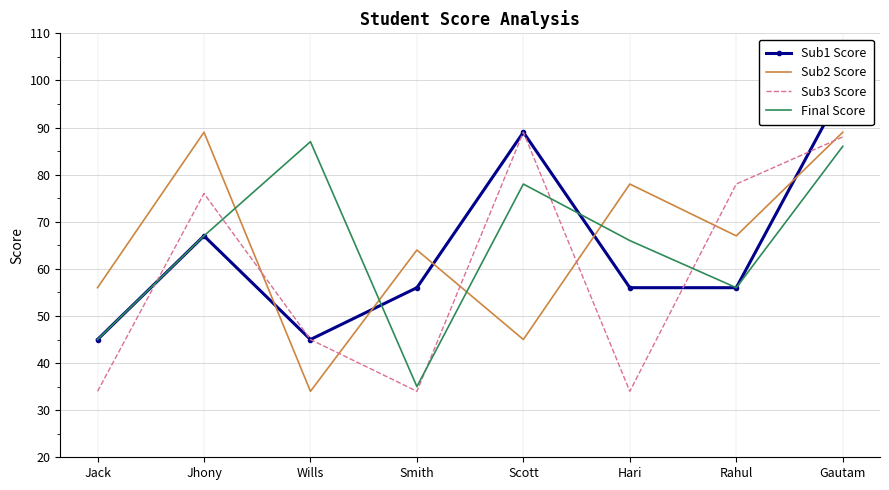

How many categories are shown in the chart?

8